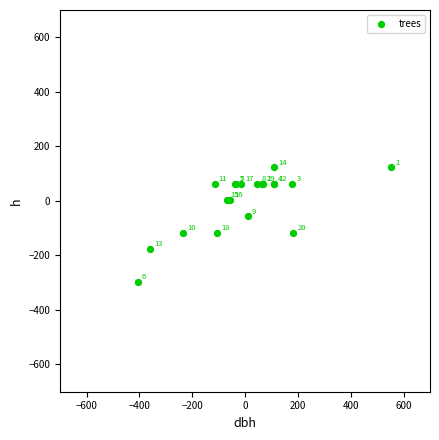

What Y value in the scatter plot is closest to -86?

-57.0